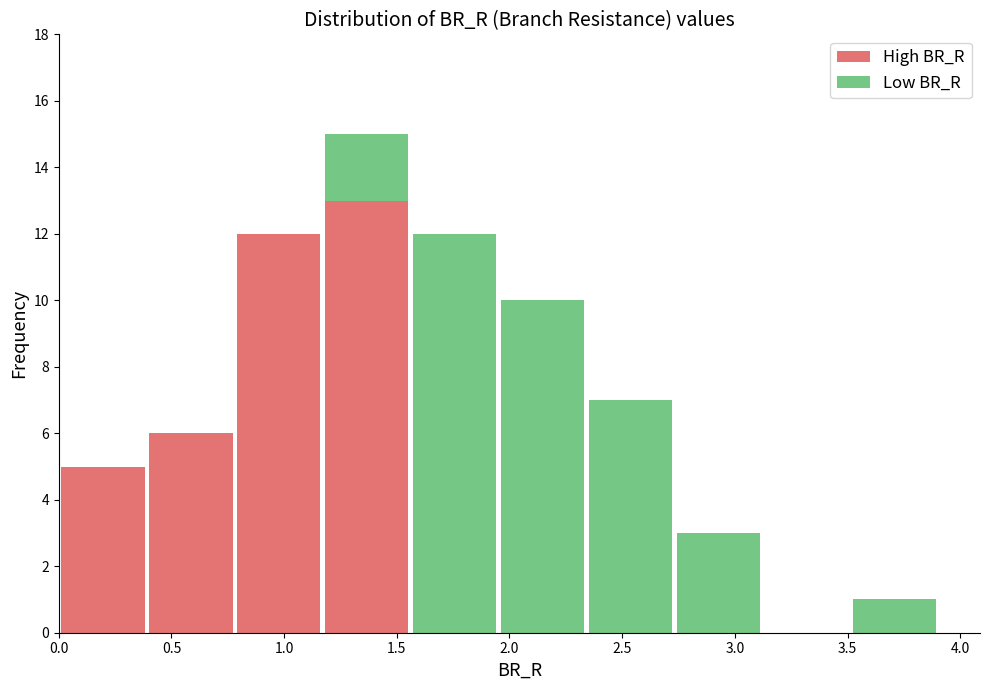

Which range on the x-axis has the tallest stacked bar (by total height)?

1.15 to 1.55